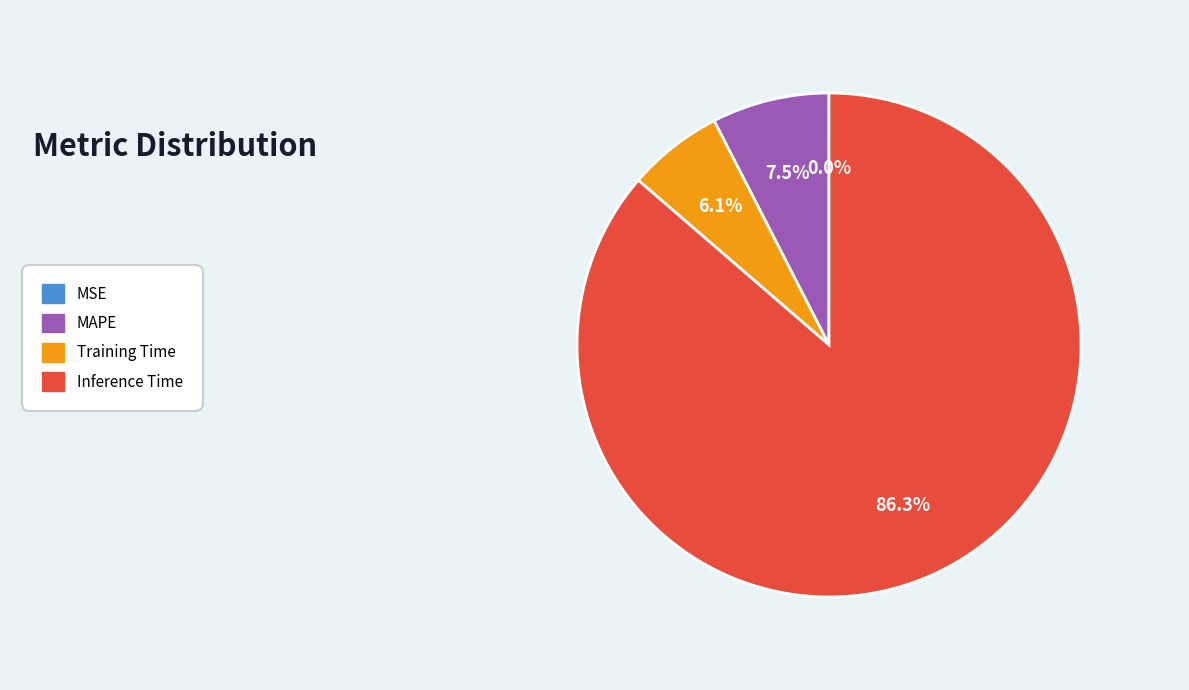

Does any single category account for the majority?

Yes